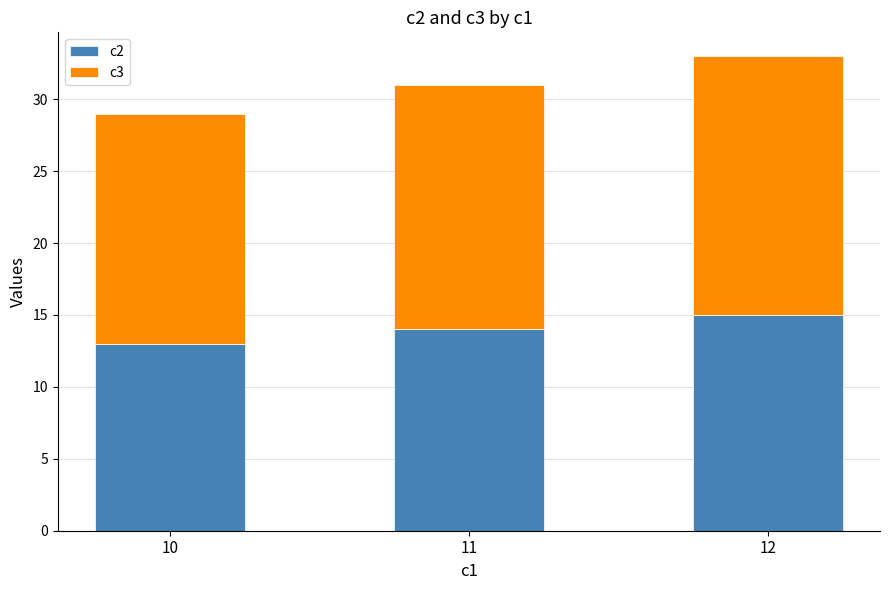

At which label does c2 reach its minimum?

10